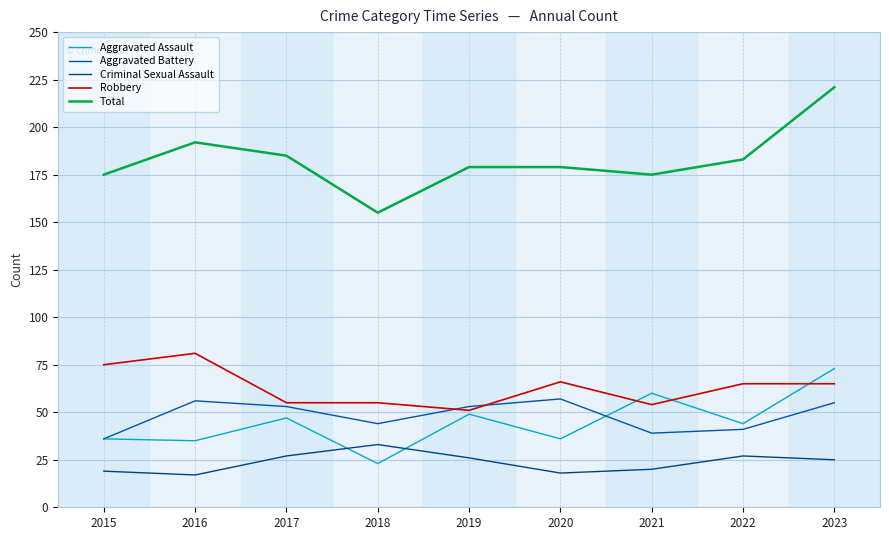

Reading left to right, extract all data points from this chart.

Aggravated Assault: 2015=36	2016=35	2017=47	2018=23	2019=49	2020=36	2021=60	2022=44	2023=73
Aggravated Battery: 2015=36	2016=56	2017=53	2018=44	2019=53	2020=57	2021=39	2022=41	2023=55
Criminal Sexual Assault: 2015=19	2016=17	2017=27	2018=33	2019=26	2020=18	2021=20	2022=27	2023=25
Robbery: 2015=75	2016=81	2017=55	2018=55	2019=51	2020=66	2021=54	2022=65	2023=65
Total: 2015=175	2016=192	2017=185	2018=155	2019=179	2020=179	2021=175	2022=183	2023=221